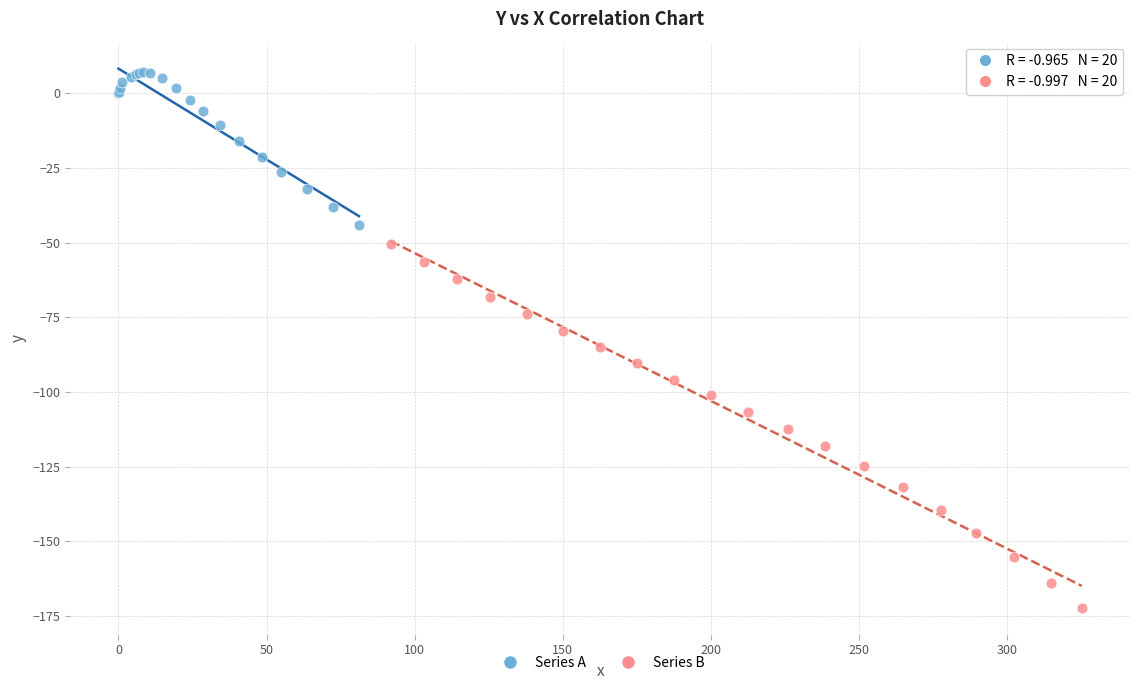

Which series contains the lowest Y value?

Series B